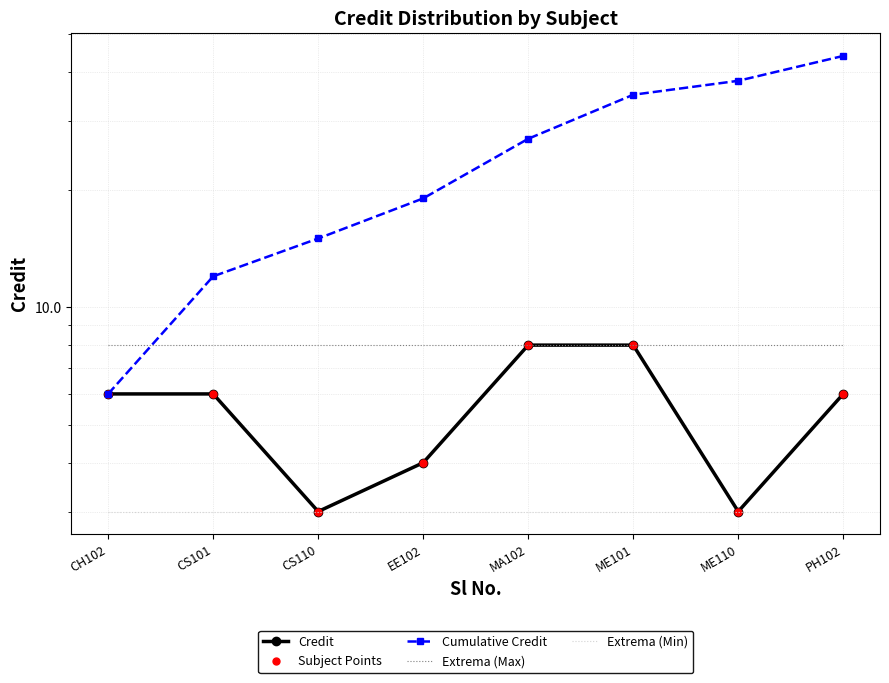

What is the value of the Extrema (Max) point at the 7th from the left?

8